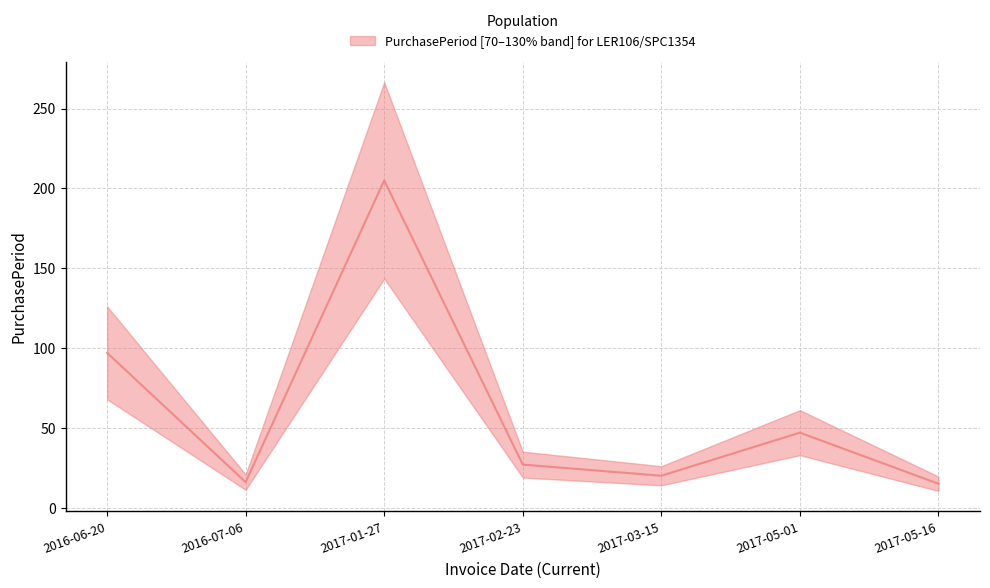

Where is the first local maximum?

2017-01-27